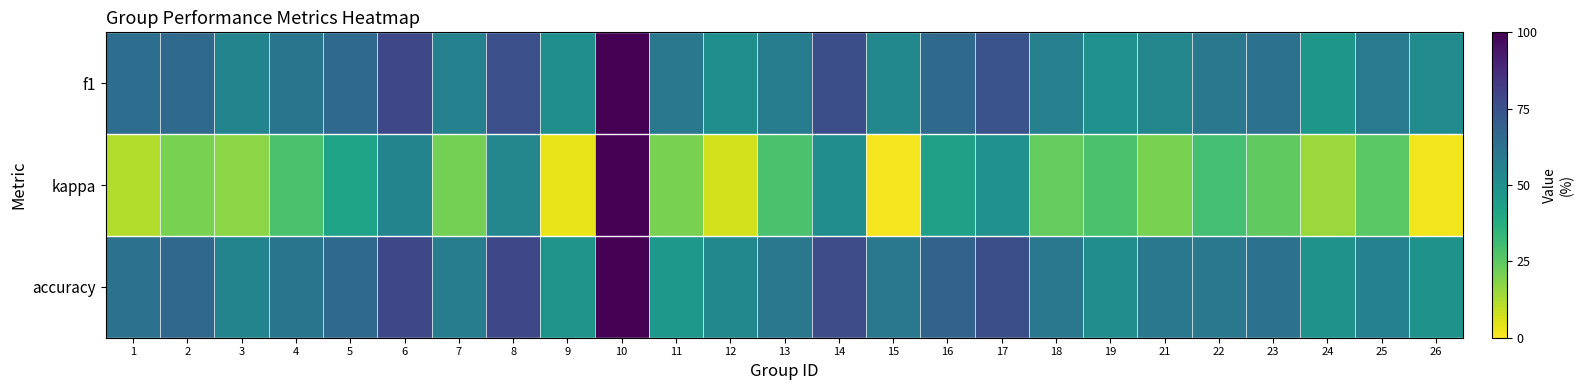

Between 26 and 4, which is larger?

4